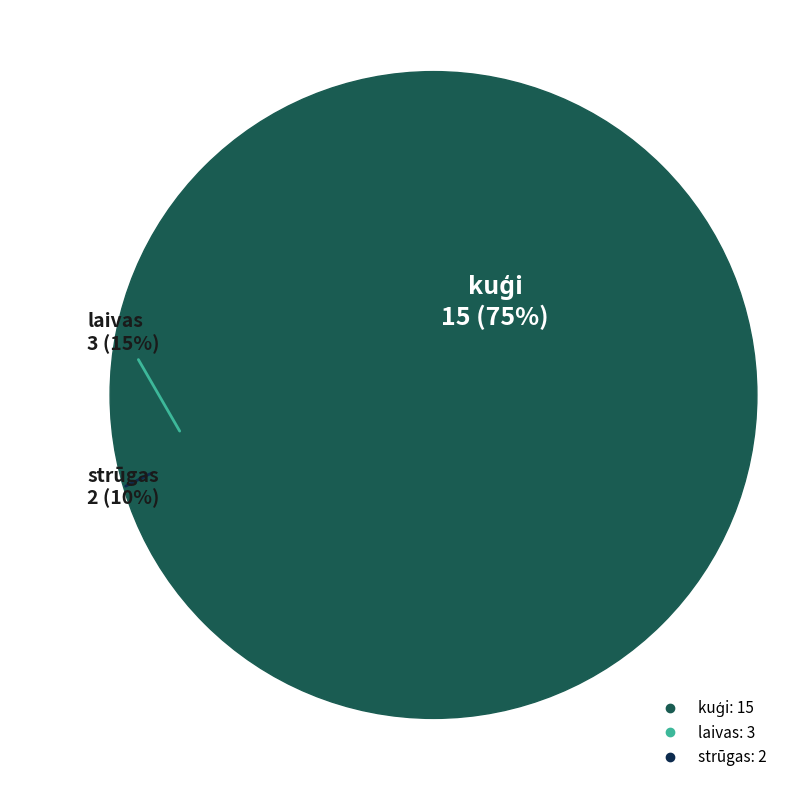

Between kuģi and strūgas, which is larger?

kuģi